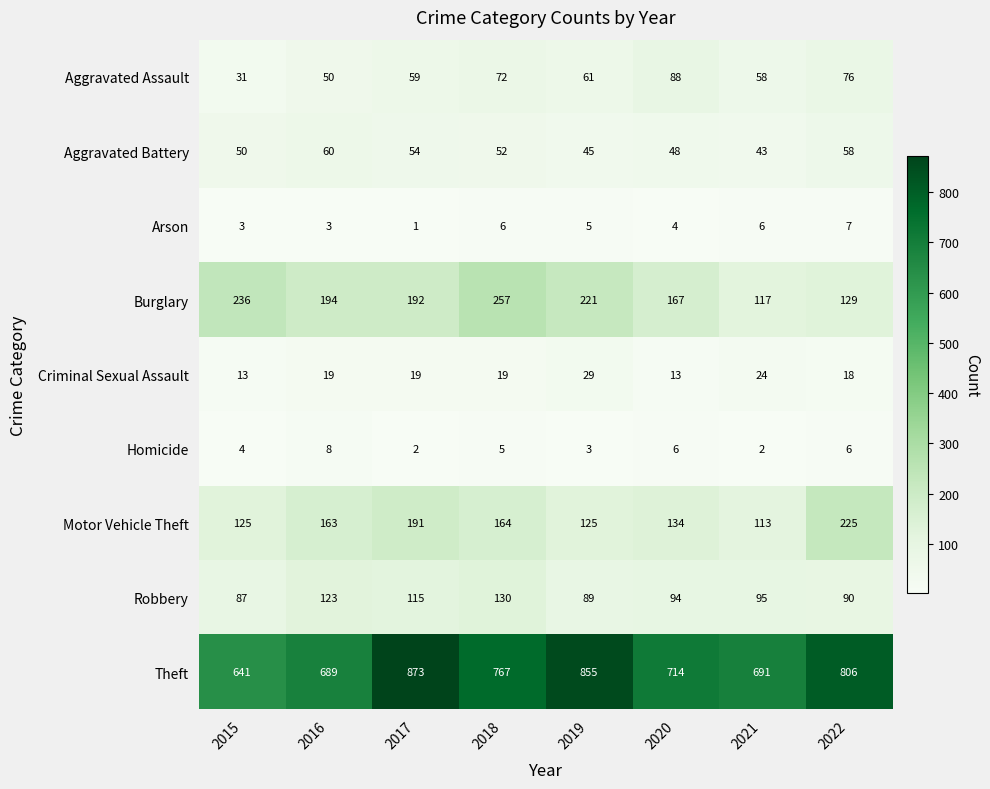

Which series has the widest spread of values?

Theft